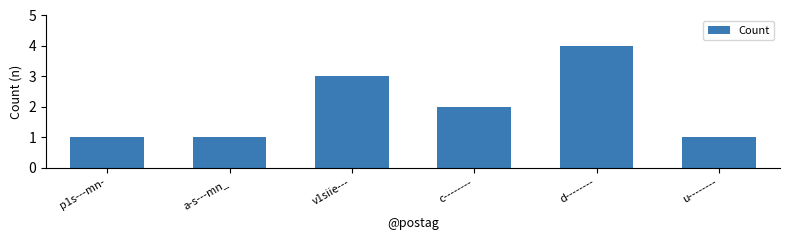

Reading right to left, transcribe all the data shown in this chart.

1	4	2	3	1	1